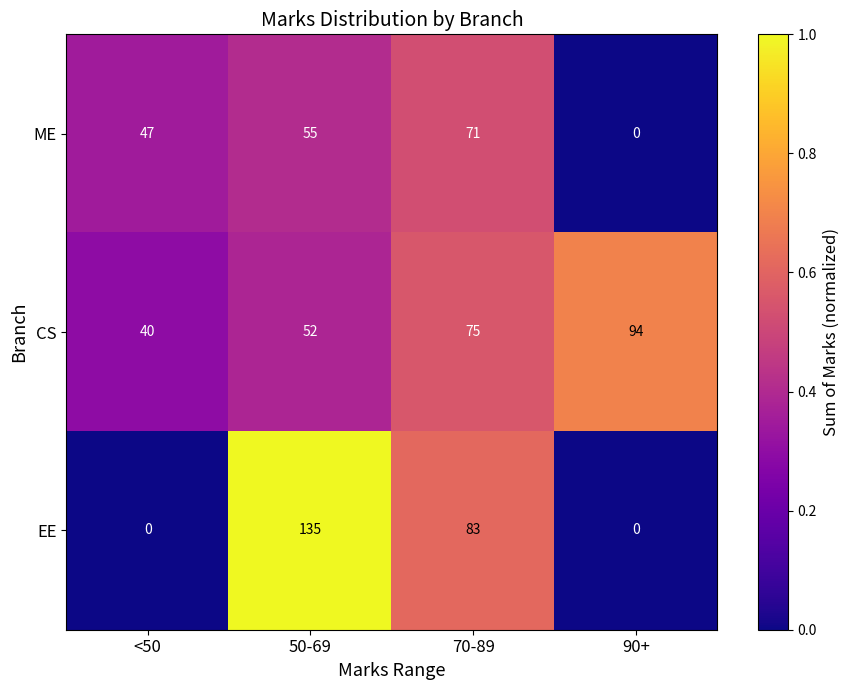

At which label does EE reach its peak?

50-69